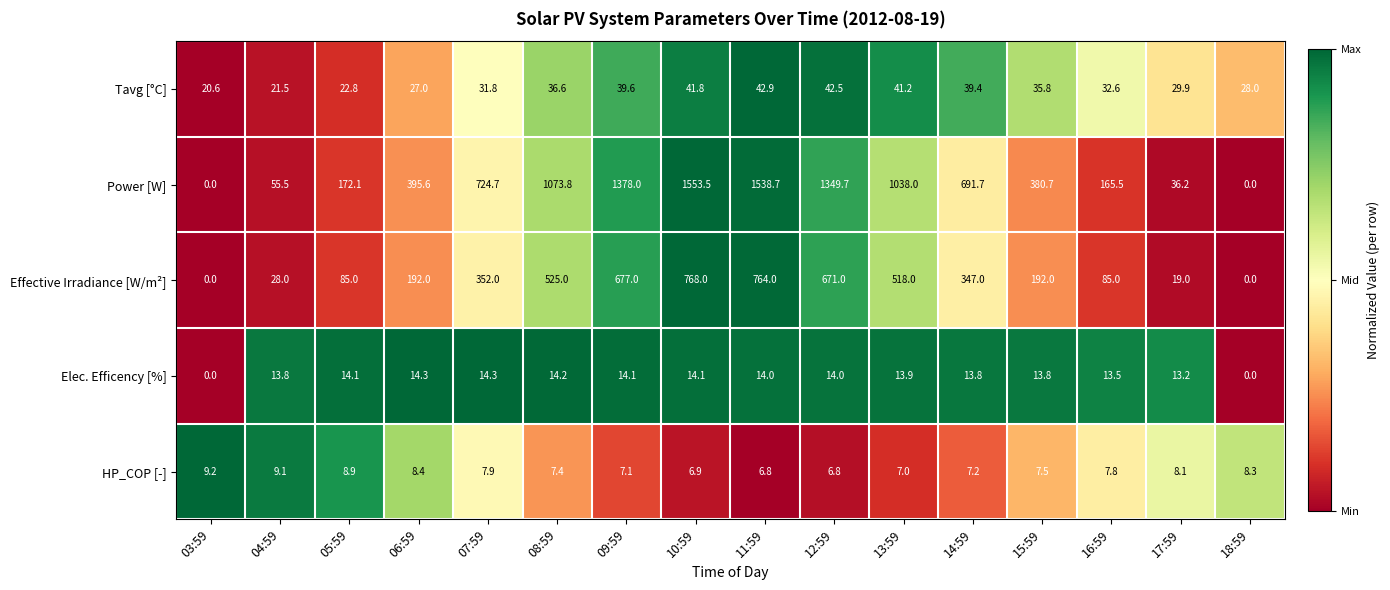

Is the value of Elec. Efficency [%] at 16:59 greater than the value of HP_COP [-] at 06:59?

Yes